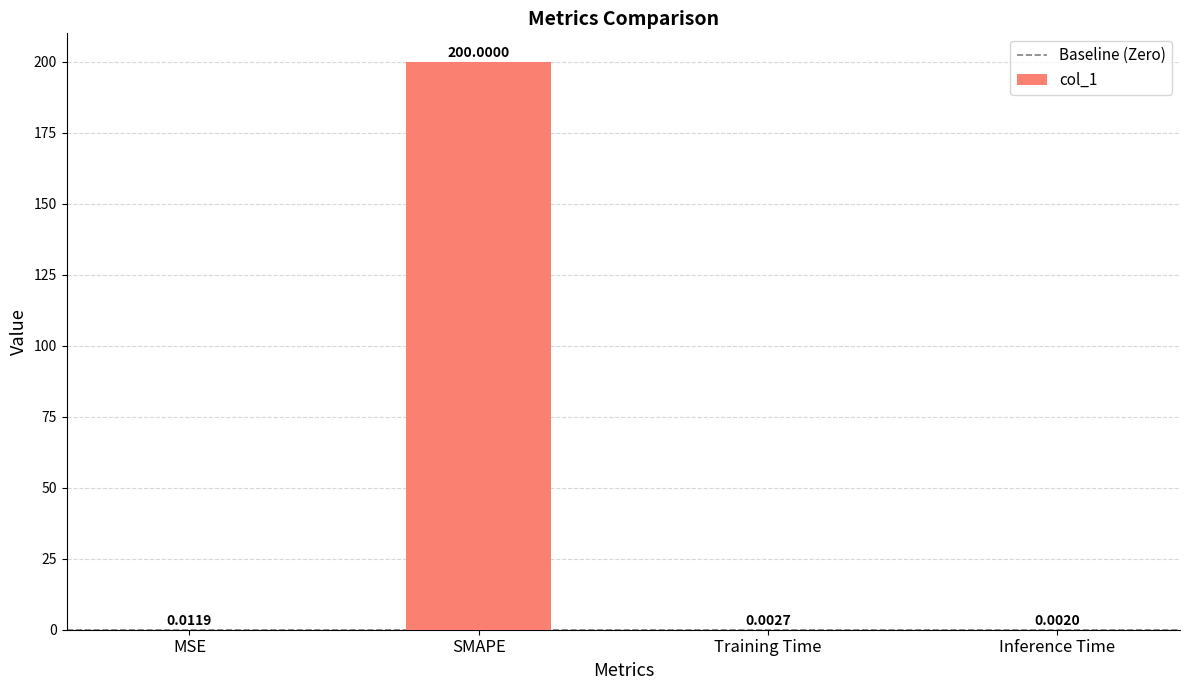

Where is the data nearest to the value 100?

MSE